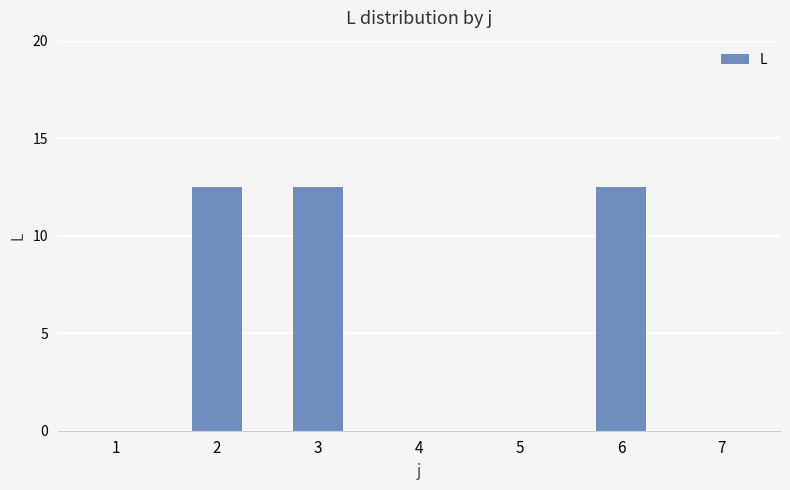

What is the greatest value displayed?

12.5